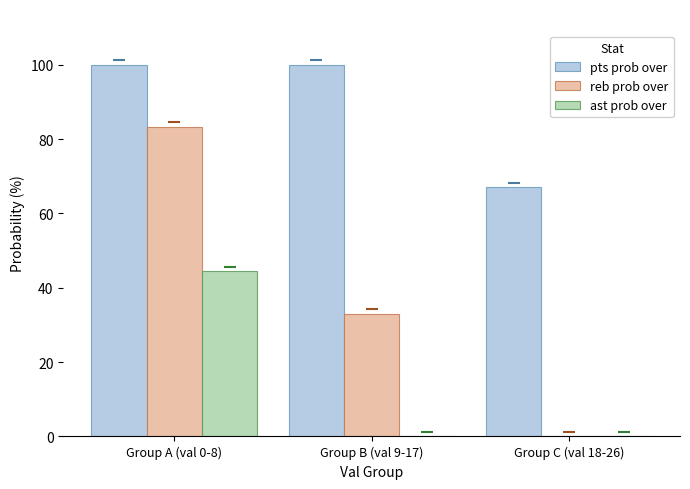

What is the sum of all pts prob over values?

267.0